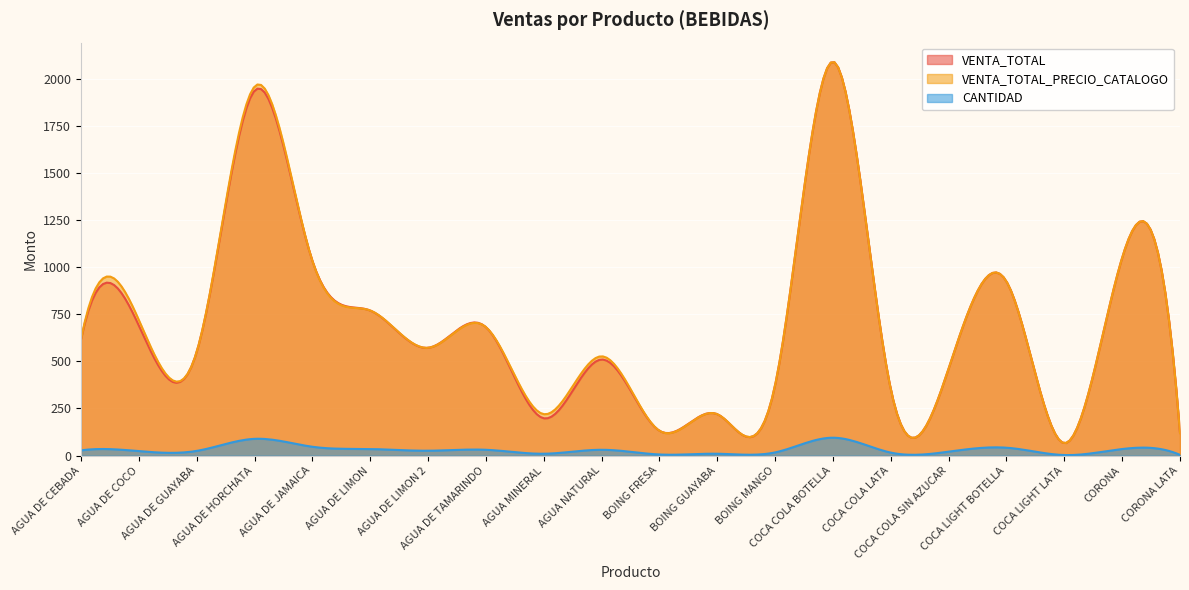

Is the value of VENTA_TOTAL_PRECIO_CATALOGO at AGUA DE LIMON greater than the value of CANTIDAD at AGUA NATURAL?

Yes